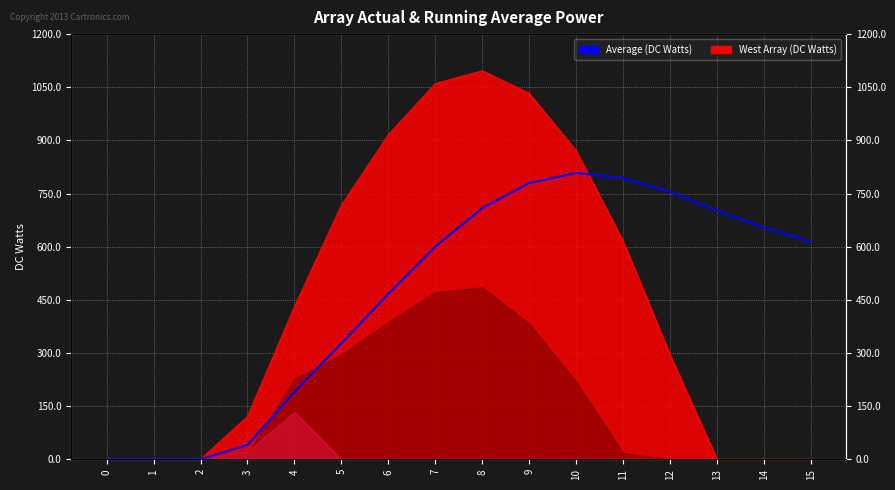

True or false: the data has more than 1 interior local peaks.

False